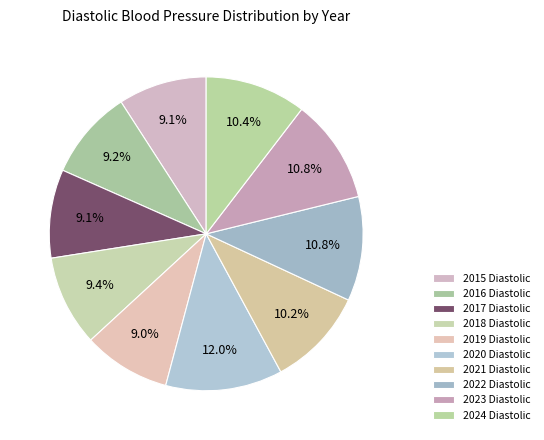

Count the number of slices in the pie.

10